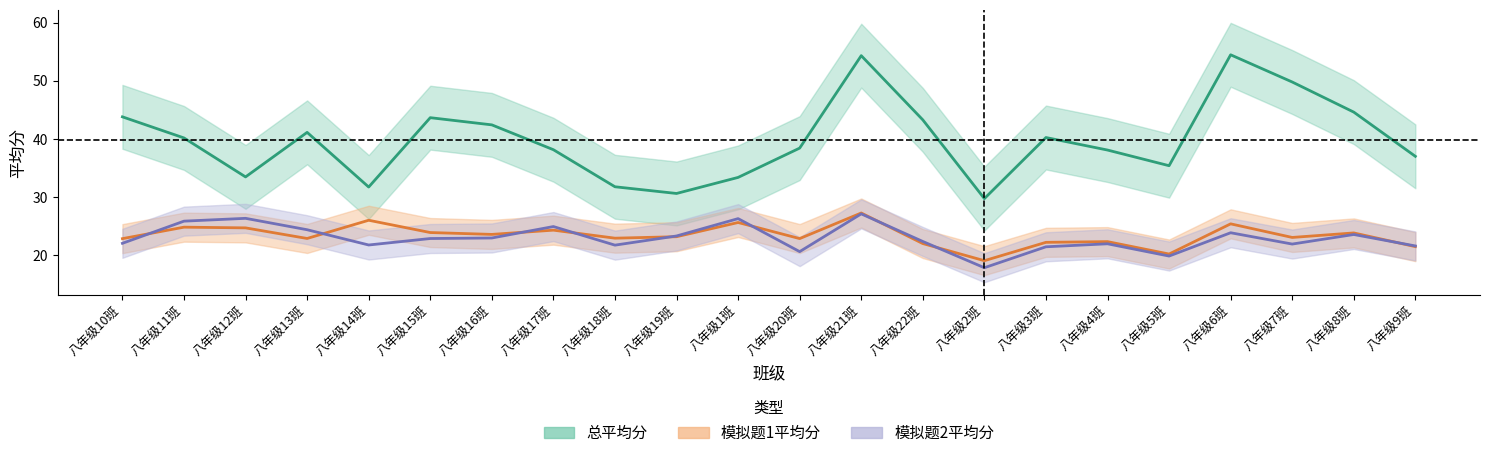

How many interior local valleys does the 总平均分 series have?

5